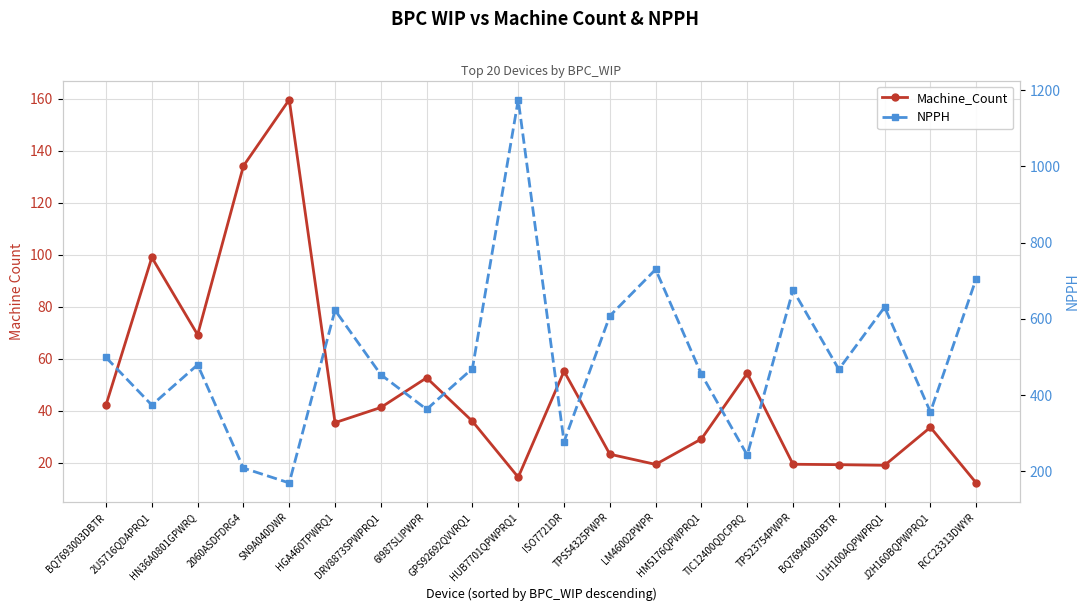

True or false: NPPH and Machine_Count cross at least once.

False